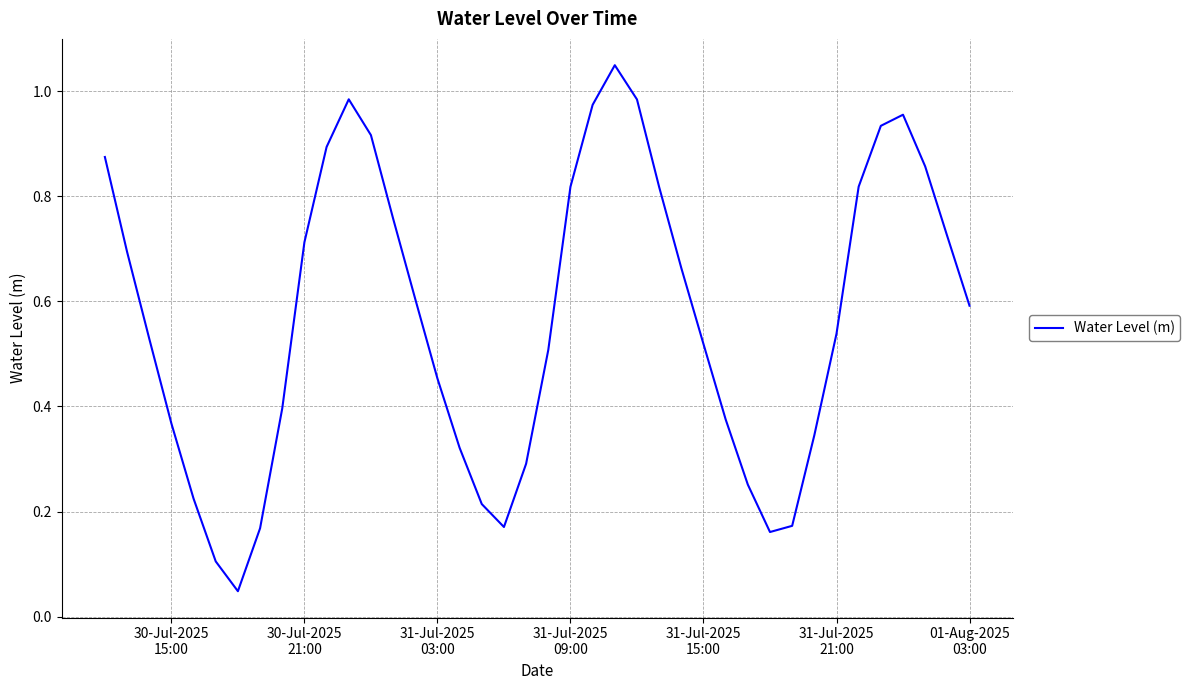

Reading right to left, list all the values displayed in this chart.

0.6	0.7	0.9	1.0	0.9	0.8	0.5	0.3	0.2	0.2	0.3	0.4	0.5	0.7	0.8	1.0	1.0	1.0	0.8	0.5	0.3	0.2	0.2	0.3	0.5	0.6	0.8	0.9	1.0	0.9	0.7	0.4	0.2	0.0	0.1	0.2	0.4	0.5	0.7	0.9